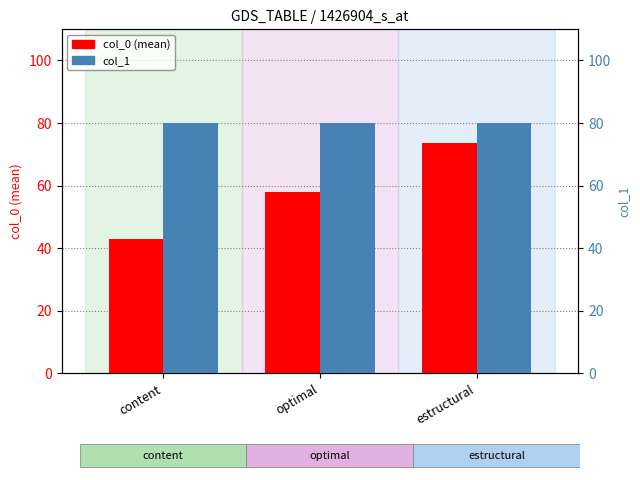

Rank the categories by col_0 (mean) value from lowest to highest.

content, optimal, estructural